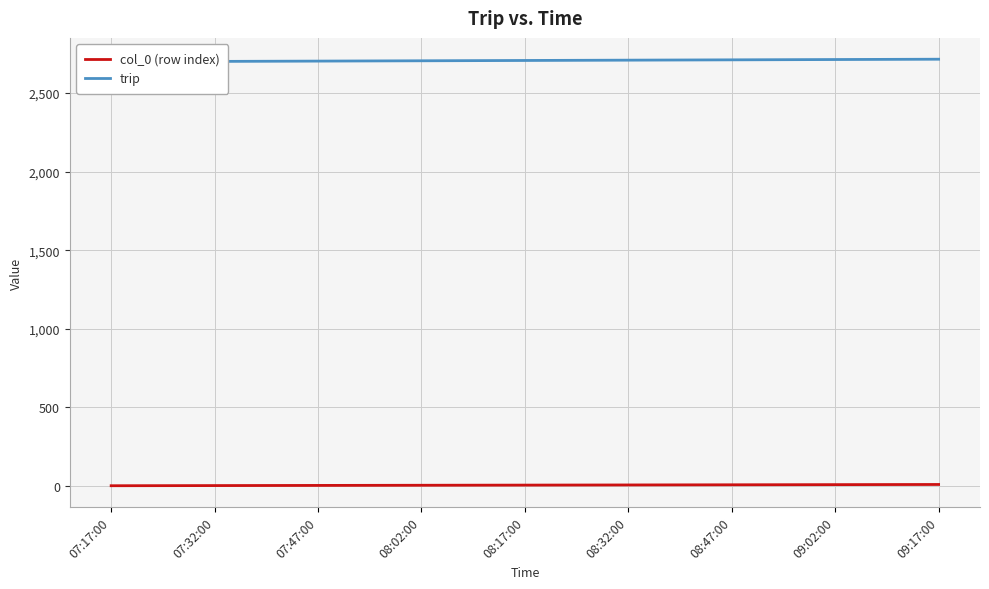

Count the number of categories in the chart.

9